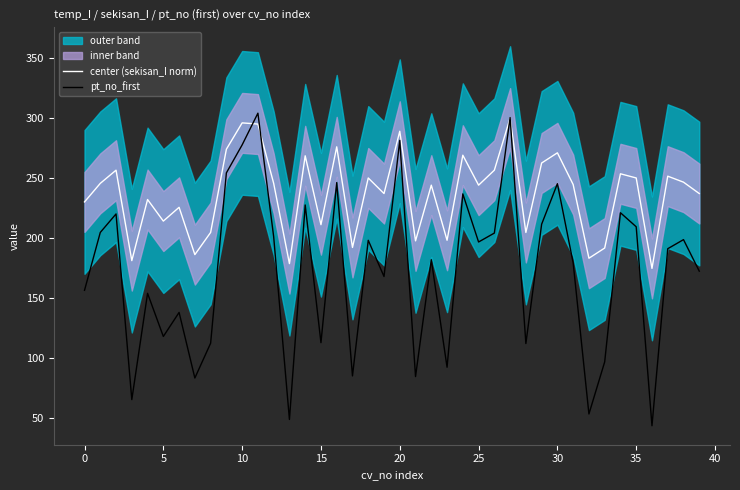

Rank the series at 21 from lowest to highest value.

pt_no_first, center (sekisan_I norm)